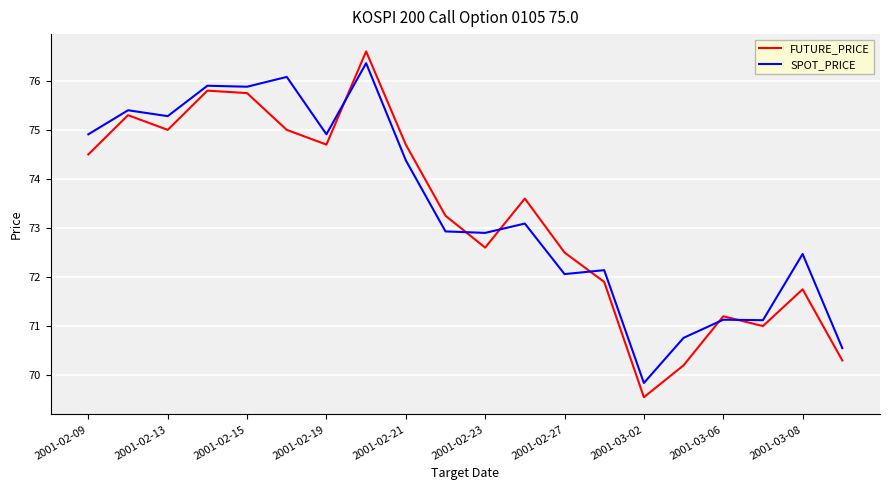

What is the greatest value displayed?

76.6